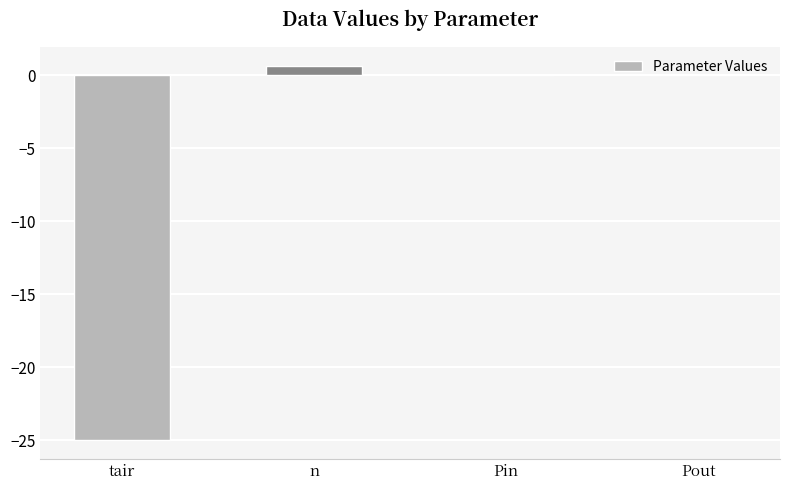

What is the approximate value at n?

0.6